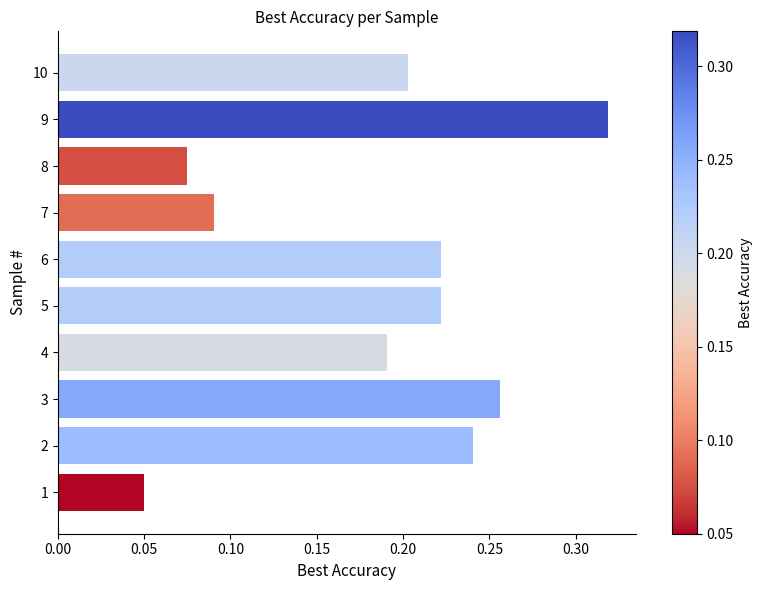

The value at 9 is 0.5. True or false?

False